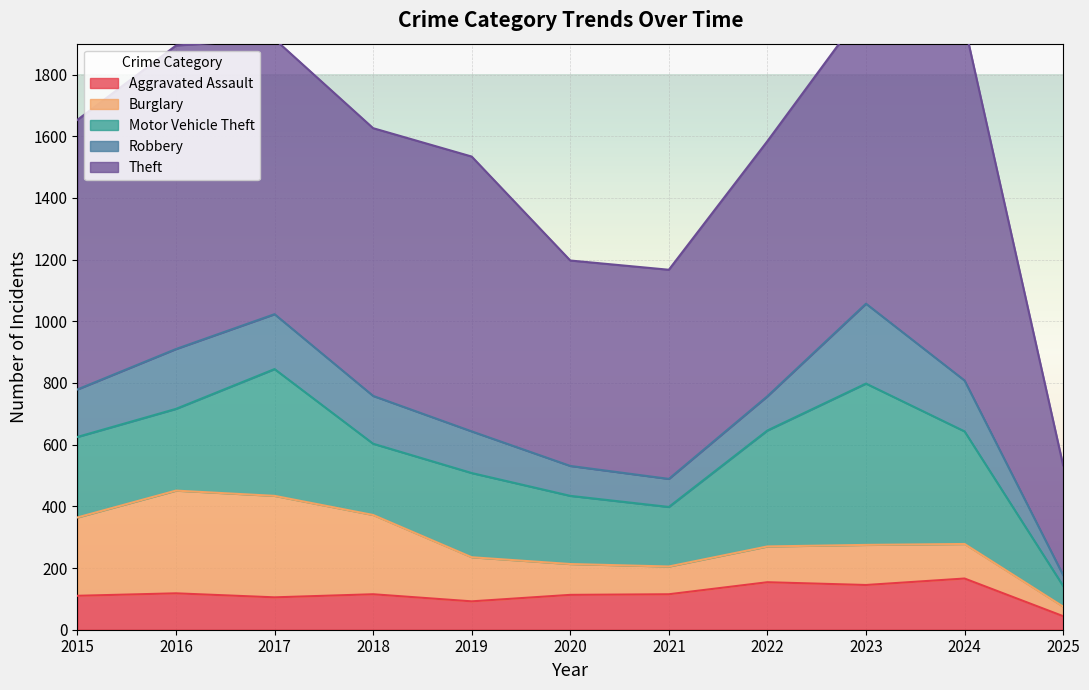

Which series has the widest spread of values?

Theft